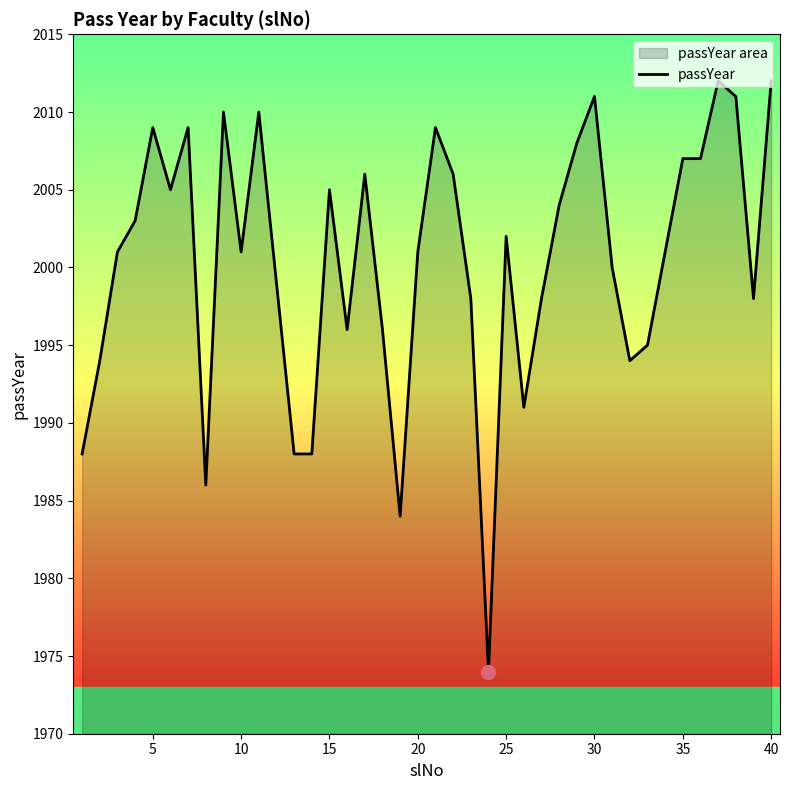

How many lines are shown in the chart?

1